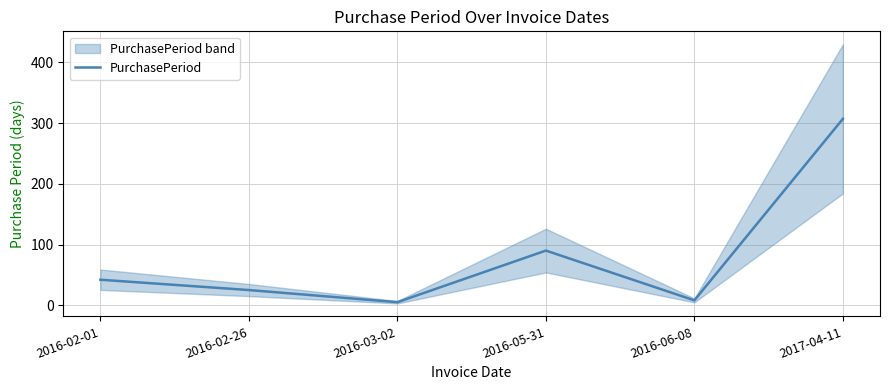

Reading left to right, extract all data points from this chart.

2016-02-01=42	2016-02-26=25	2016-03-02=5	2016-05-31=90	2016-06-08=8	2017-04-11=307